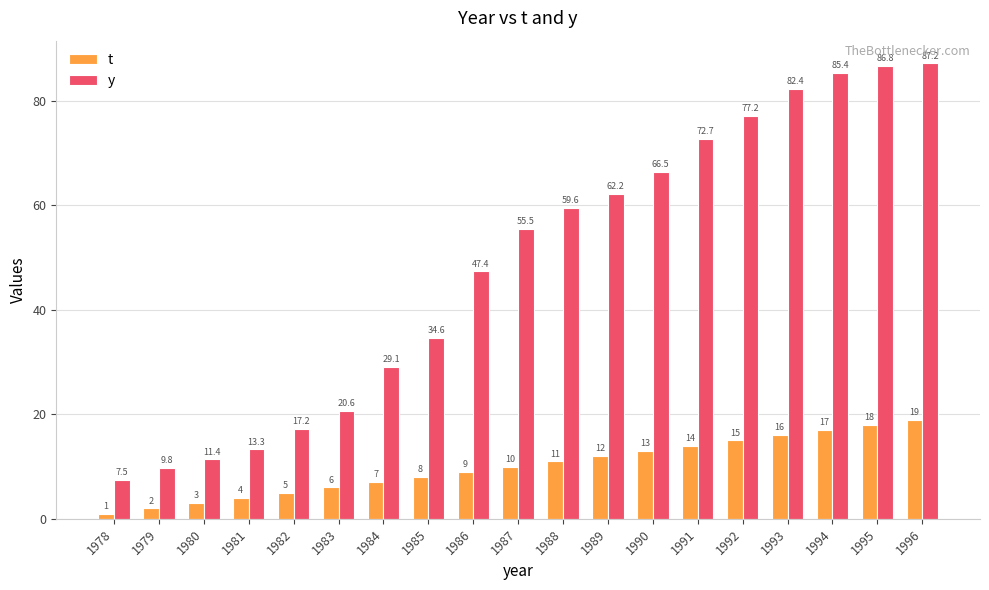

What is the greatest value displayed?

87.2